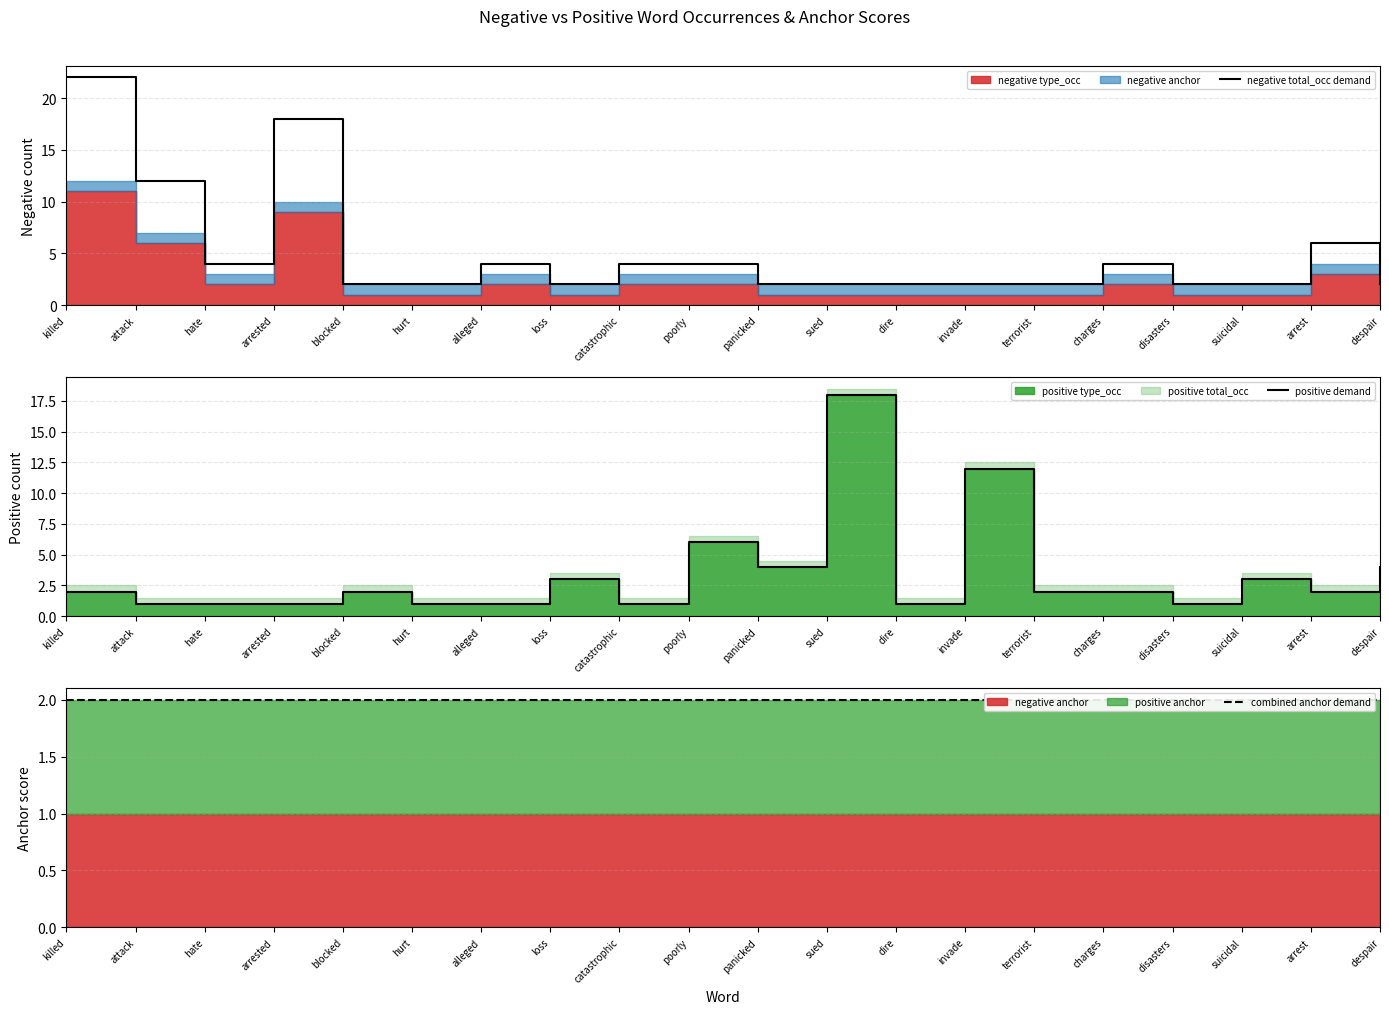

Does the chart display data point markers on the line(s)?

No